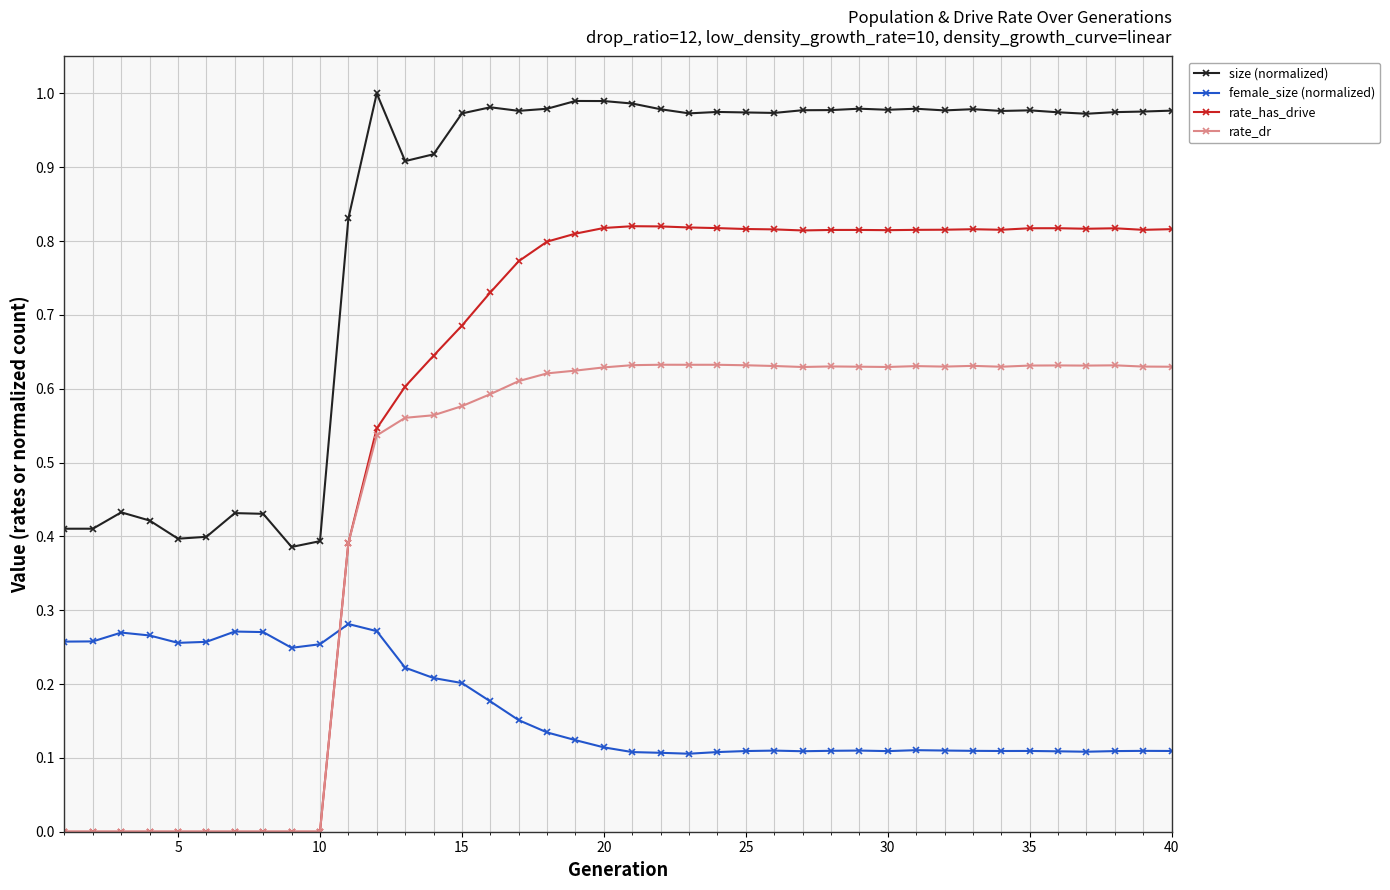

At how many categories does at least one series exceed 0?

40